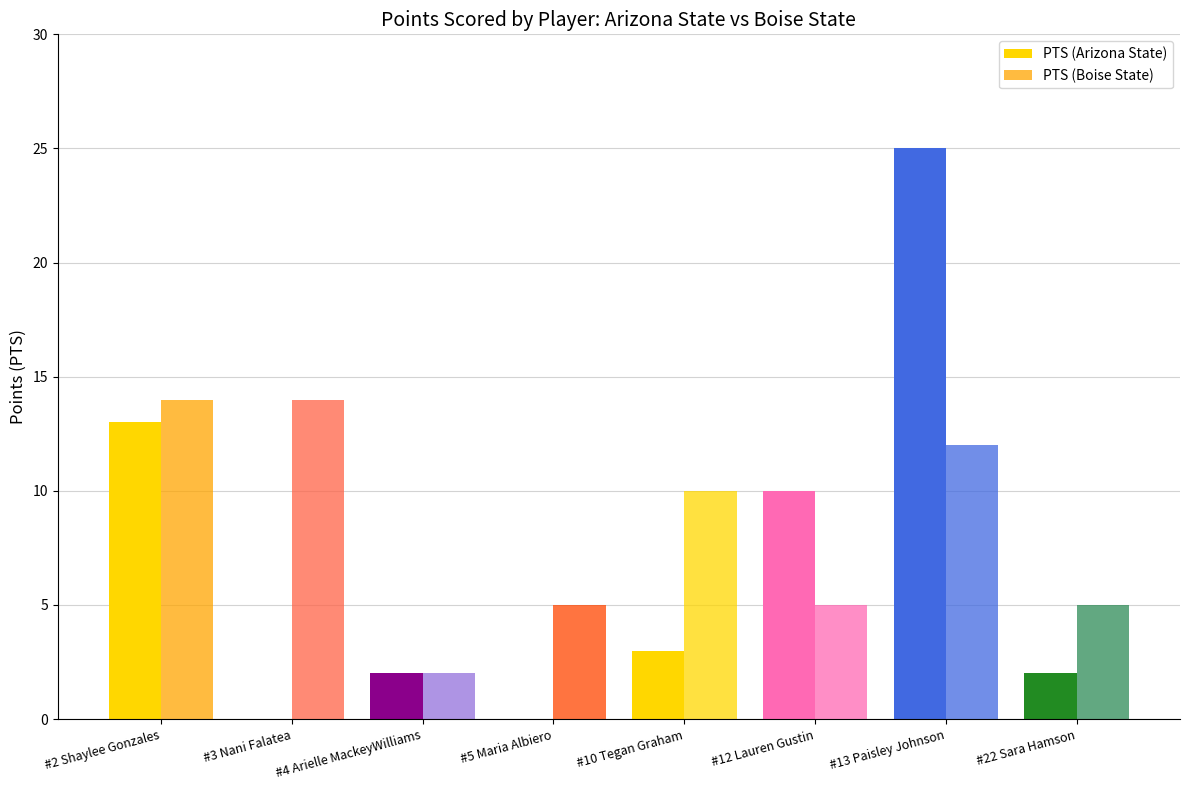

What is the difference between the maximum and minimum values in the PTS (Boise State) series?

12